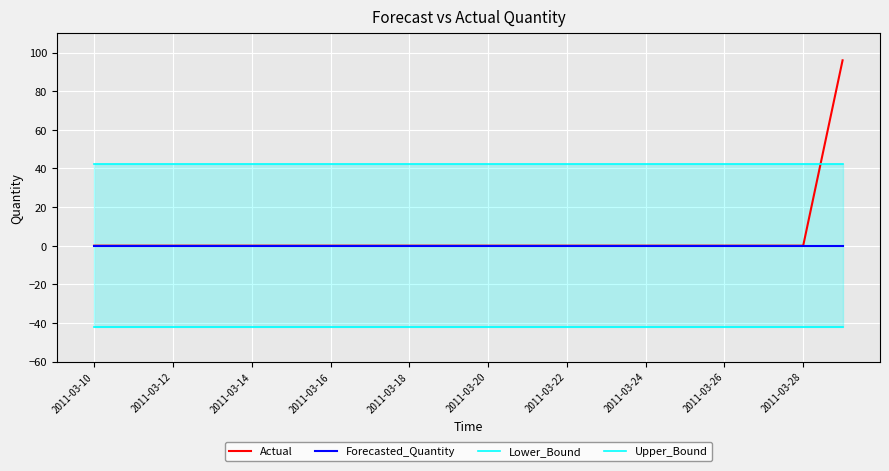

The Forecasted_Quantity series shows 0 at 2011-03-28. True or false?

True